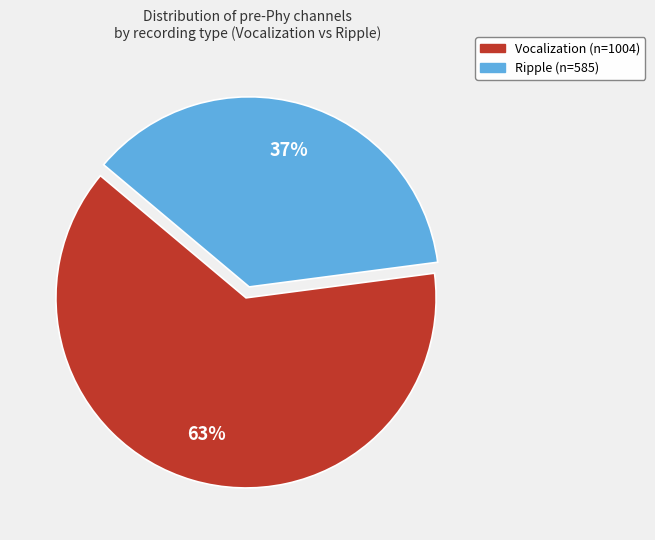

Rank the categories by value from lowest to highest.

Ripple, Vocalization